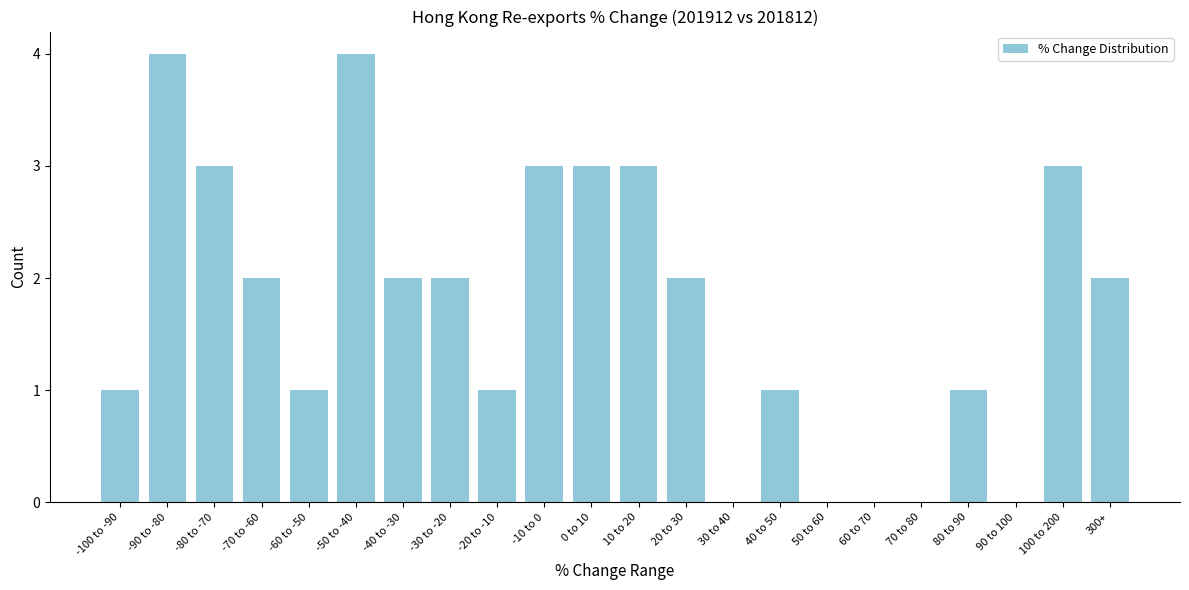

Reading right to left, list all the values displayed in this chart.

300+=2	100 to 200=3	90 to 100=0	80 to 90=1	70 to 80=0	60 to 70=0	50 to 60=0	40 to 50=1	30 to 40=0	20 to 30=2	10 to 20=3	0 to 10=3	-10 to 0=3	-20 to -10=1	-30 to -20=2	-40 to -30=2	-50 to -40=4	-60 to -50=1	-70 to -60=2	-80 to -70=3	-90 to -80=4	-100 to -90=1